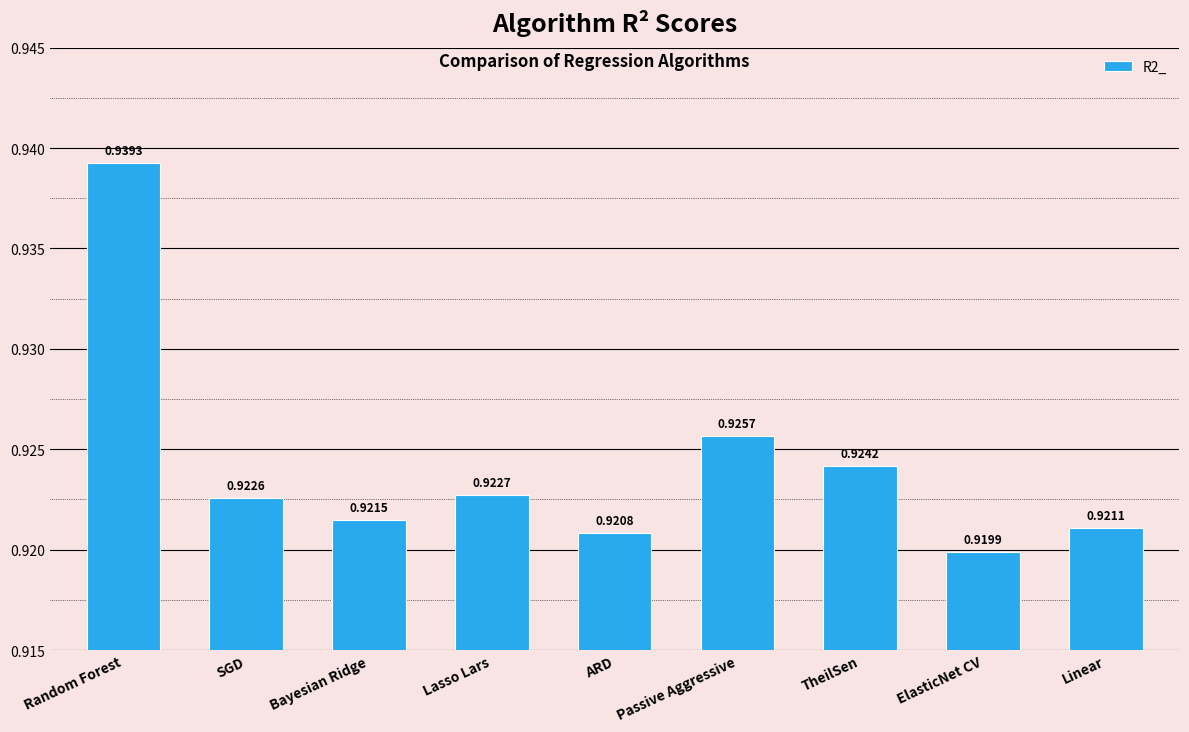

Rank the categories by value from highest to lowest.

Random Forest, Passive Aggressive, TheilSen, Lasso Lars, SGD, Bayesian Ridge, Linear, ARD, ElasticNet CV